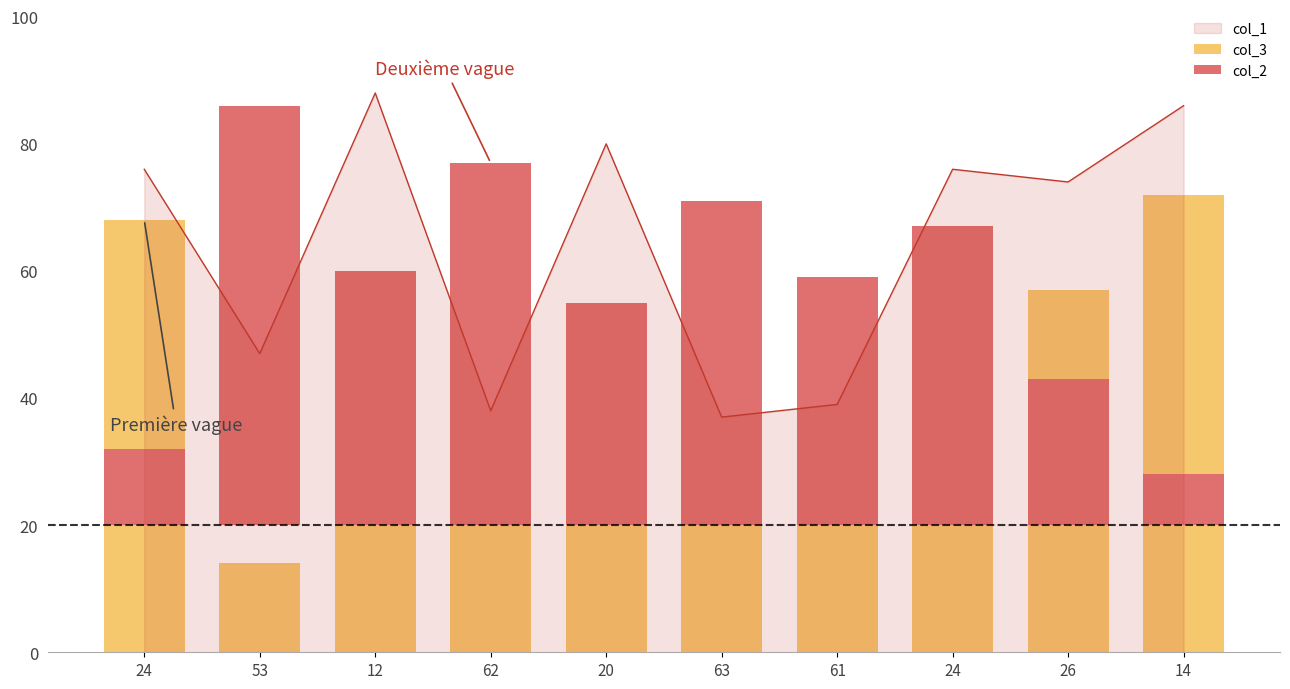

Between 20 and 24, which series saw the biggest shift?

col_3